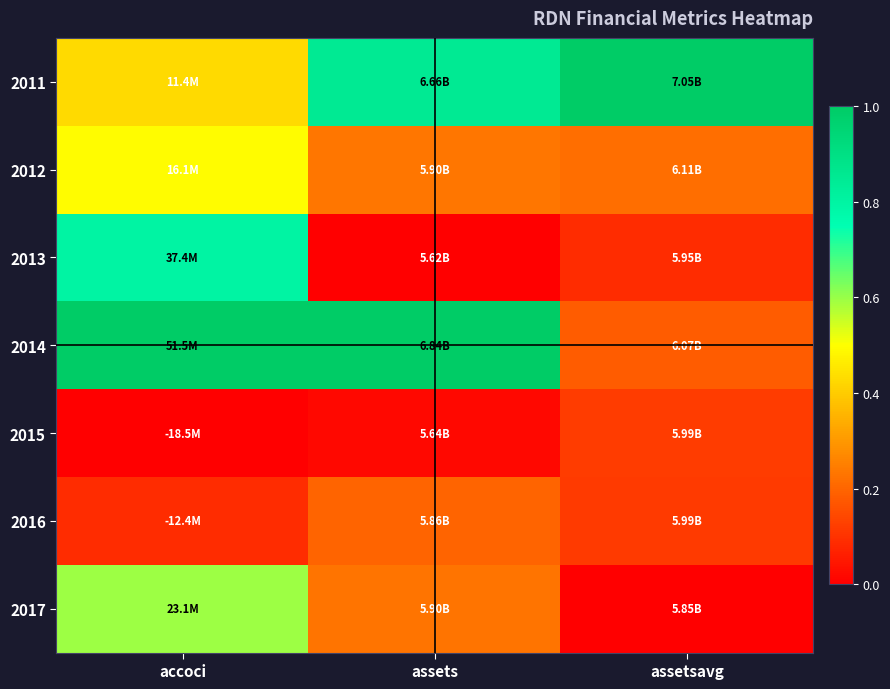

Reading left to right, transcribe all the data shown in this chart.

2011: accoci=0.4	assets=0.8	assetsavg=1.0
2012: accoci=0.5	assets=0.2	assetsavg=0.2
2013: accoci=0.8	assets=0.0	assetsavg=0.1
2014: accoci=1.0	assets=1.0	assetsavg=0.2
2015: accoci=0.0	assets=0.0	assetsavg=0.1
2016: accoci=0.1	assets=0.2	assetsavg=0.1
2017: accoci=0.6	assets=0.2	assetsavg=0.0